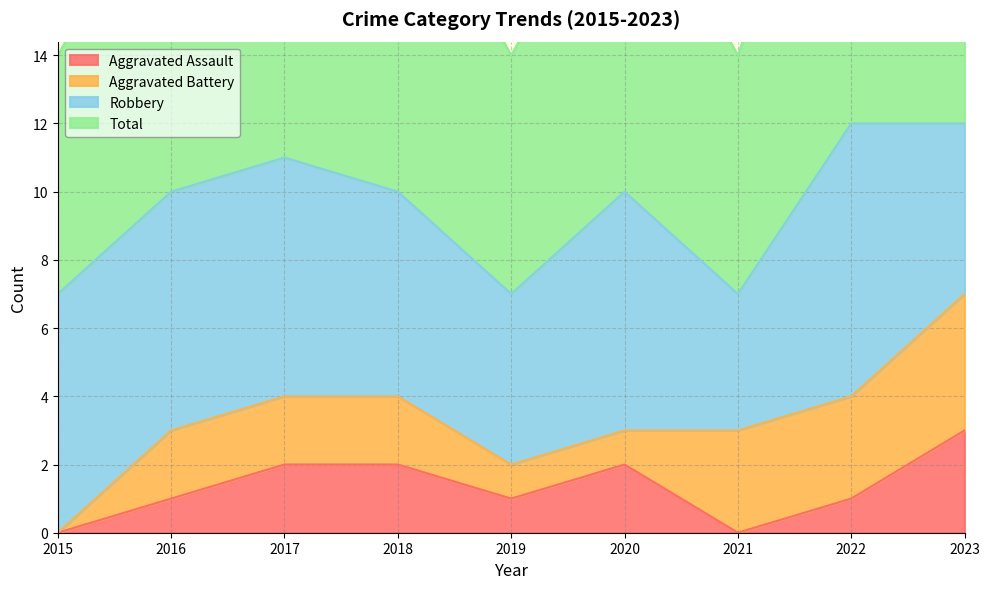

What is the difference between the highest and lowest values at 2018?

8